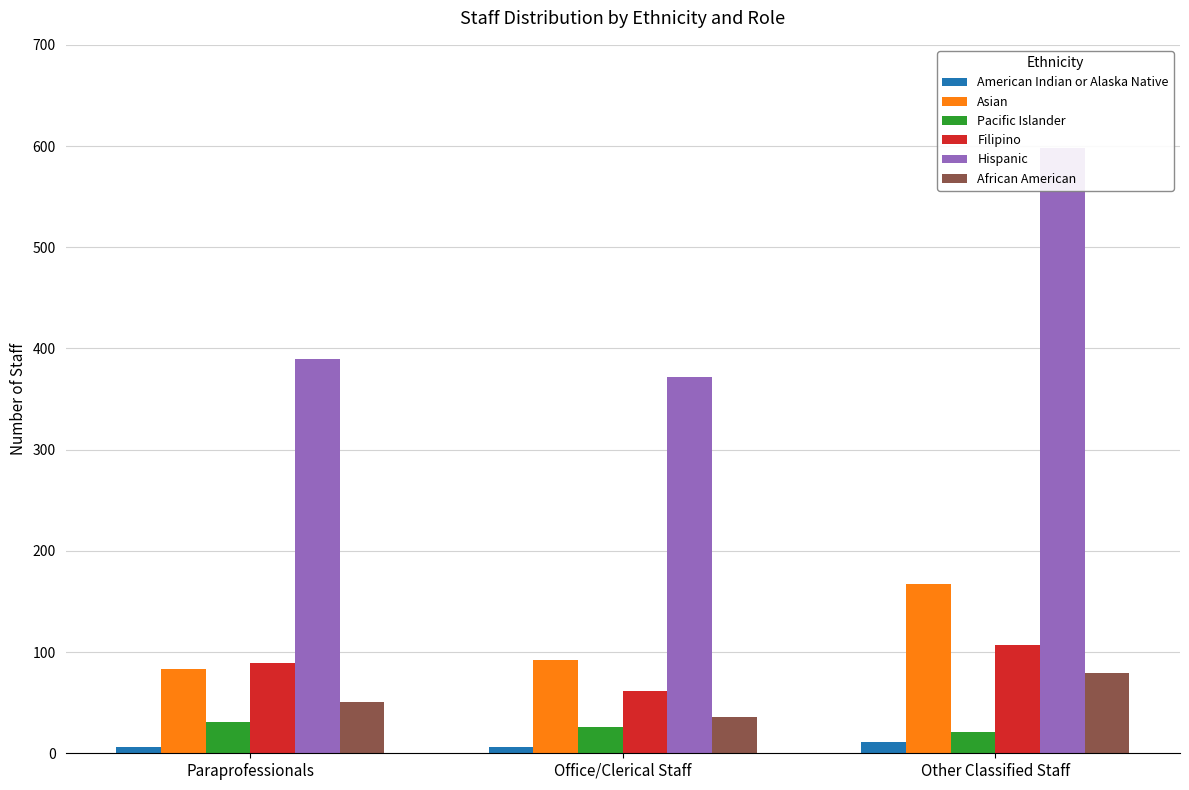

List the series in order of their peak value, lowest first.

American Indian or Alaska Native, Pacific Islander, African American, Filipino, Asian, Hispanic